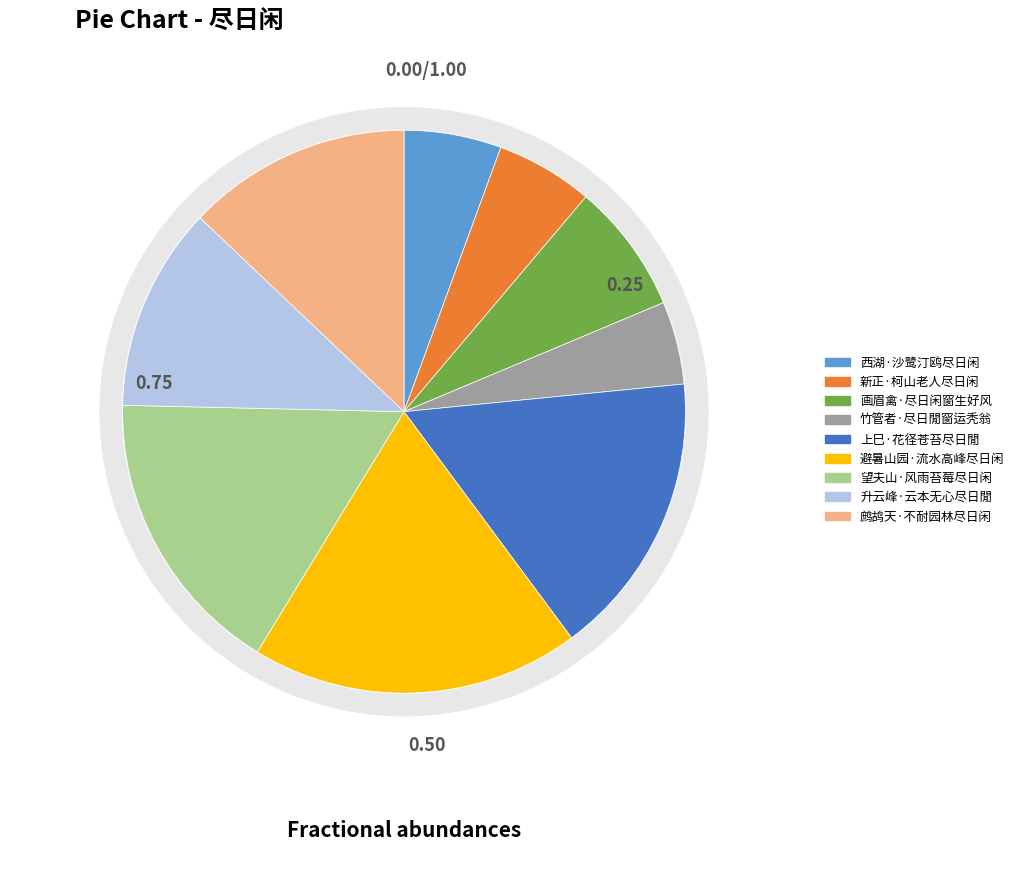

To the nearest percent, what is the average slice percentage?

11%